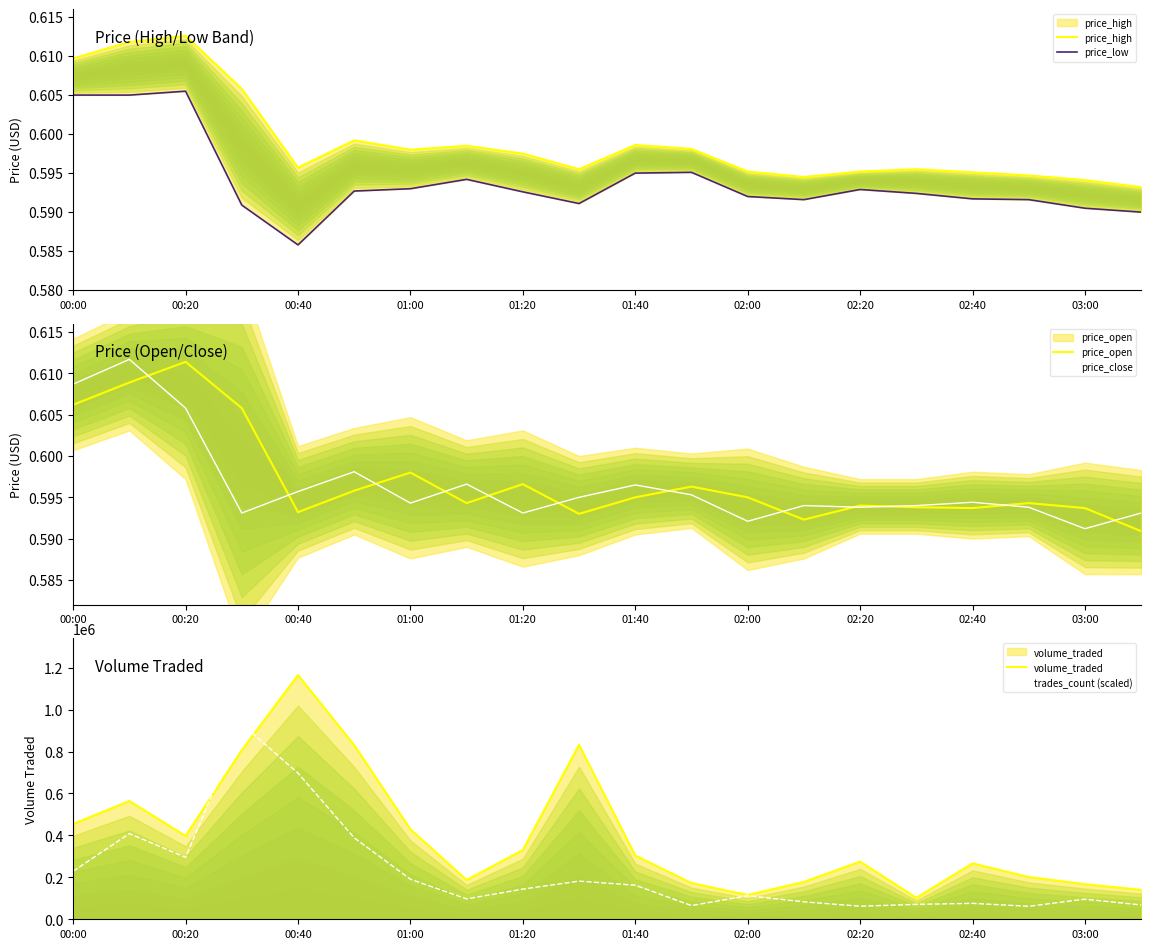

Is it true that trades_count (scaled) equals 639455.0 at 01:40?

False